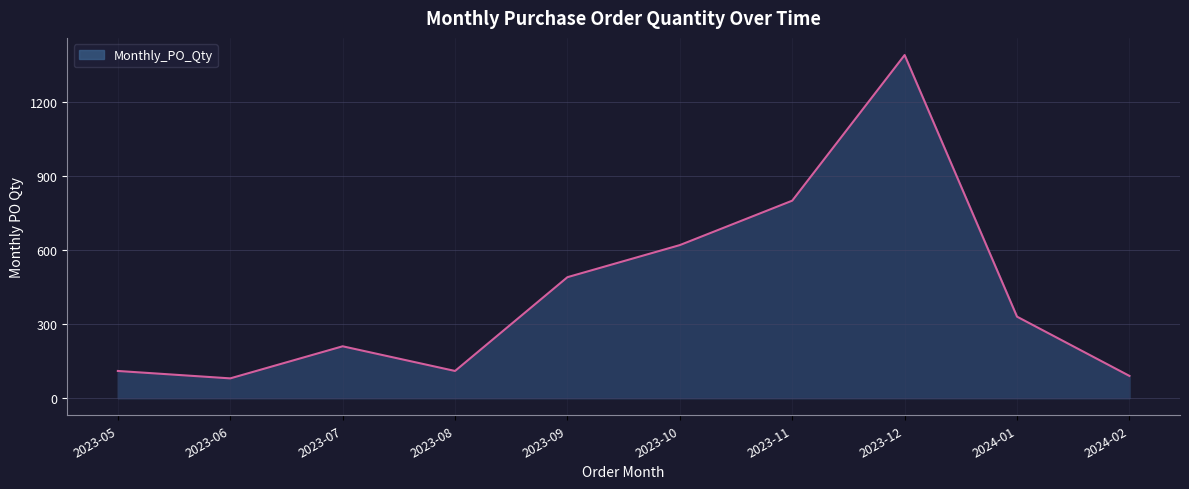

Reading right to left, extract all data points from this chart.

2024-02=90	2024-01=330	2023-12=1390	2023-11=800	2023-10=620	2023-09=490	2023-08=110	2023-07=210	2023-06=80	2023-05=110